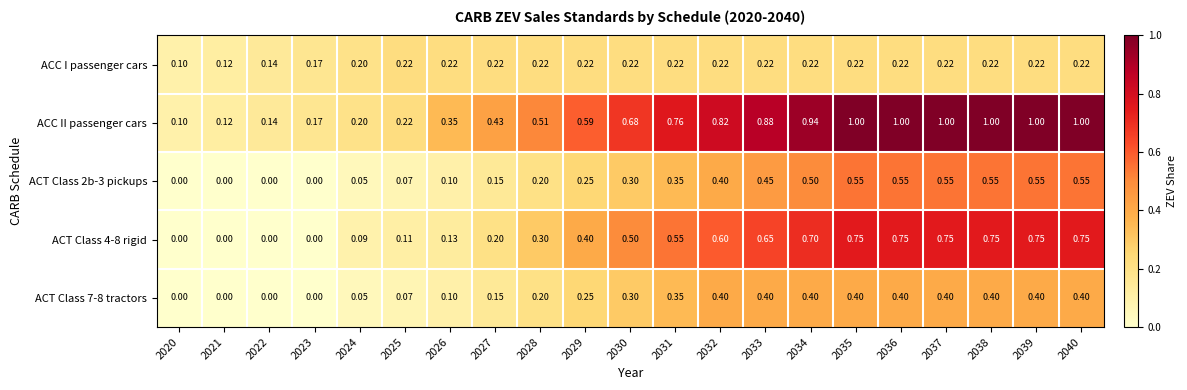

Which series has the largest total across all categories?

ACC II passenger cars